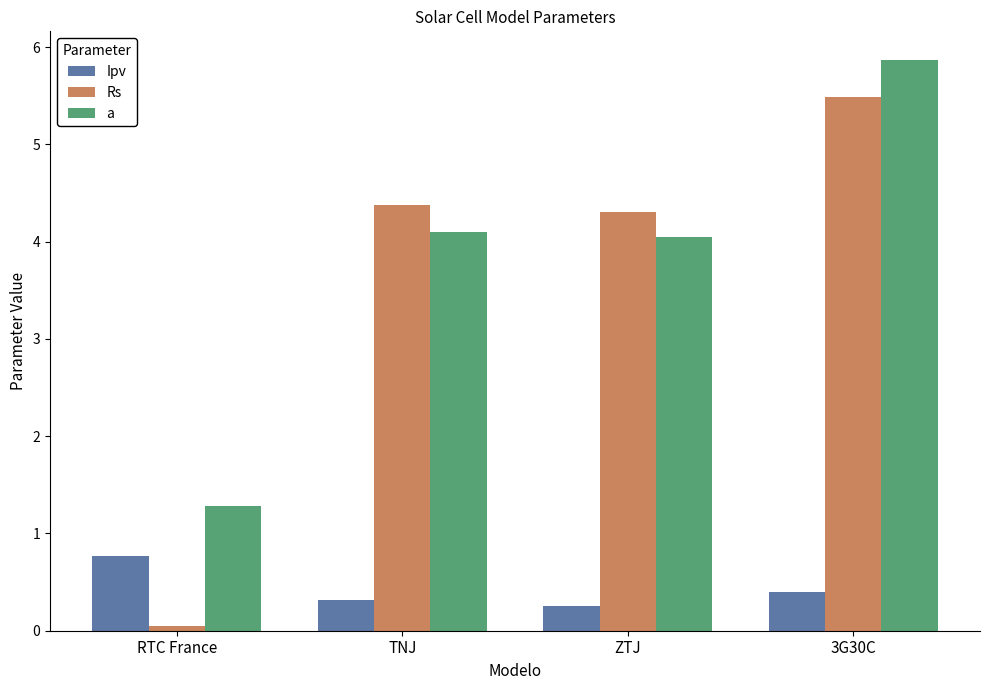

What is the label of the 2nd bar from the left?

TNJ